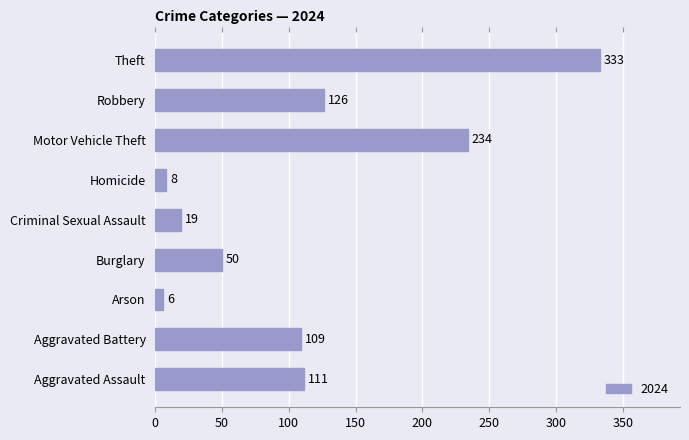

What is the smallest value displayed?

6